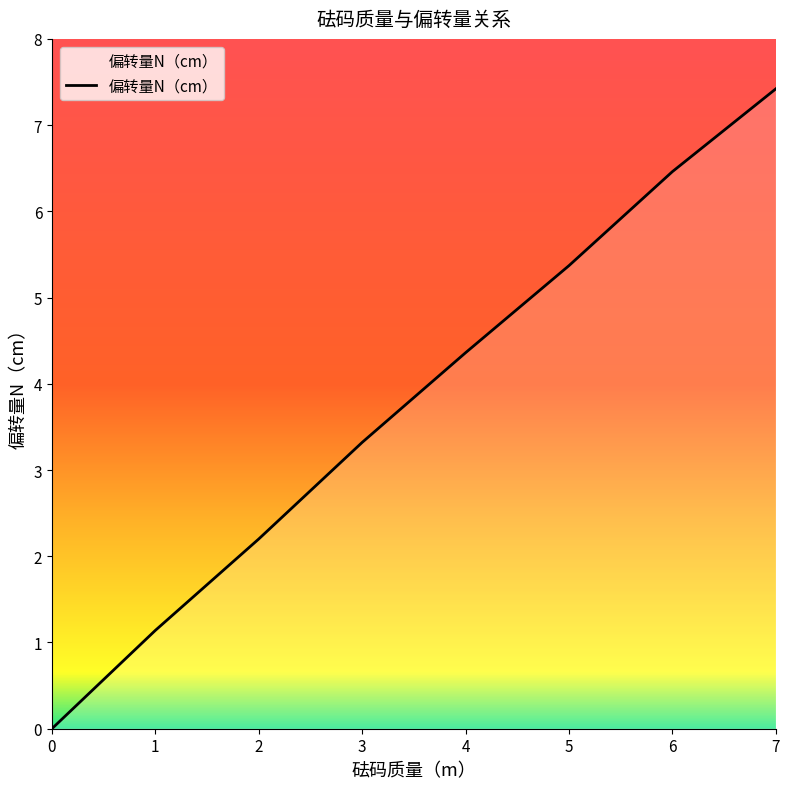

True or false: the data has more than 1 interior local peaks.

False